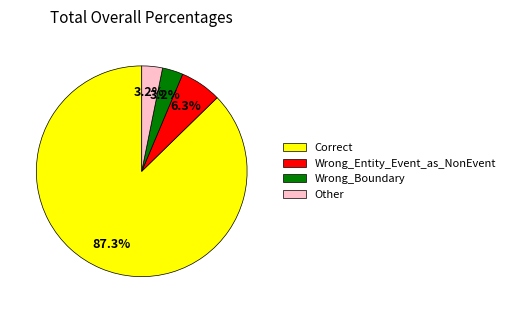

To the nearest percent, what is the difference between the largest and smallest slice percentages?

84%